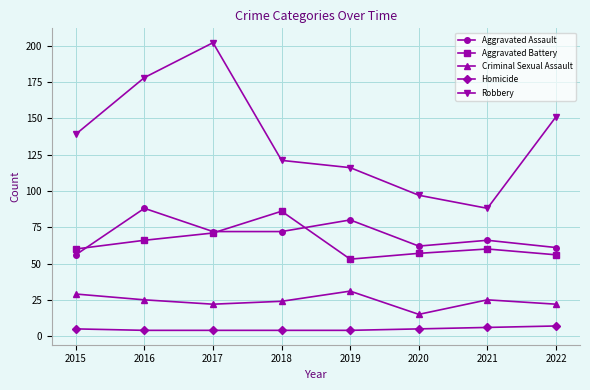

What are all the series names shown in the legend?

Aggravated Assault, Aggravated Battery, Criminal Sexual Assault, Homicide, Robbery